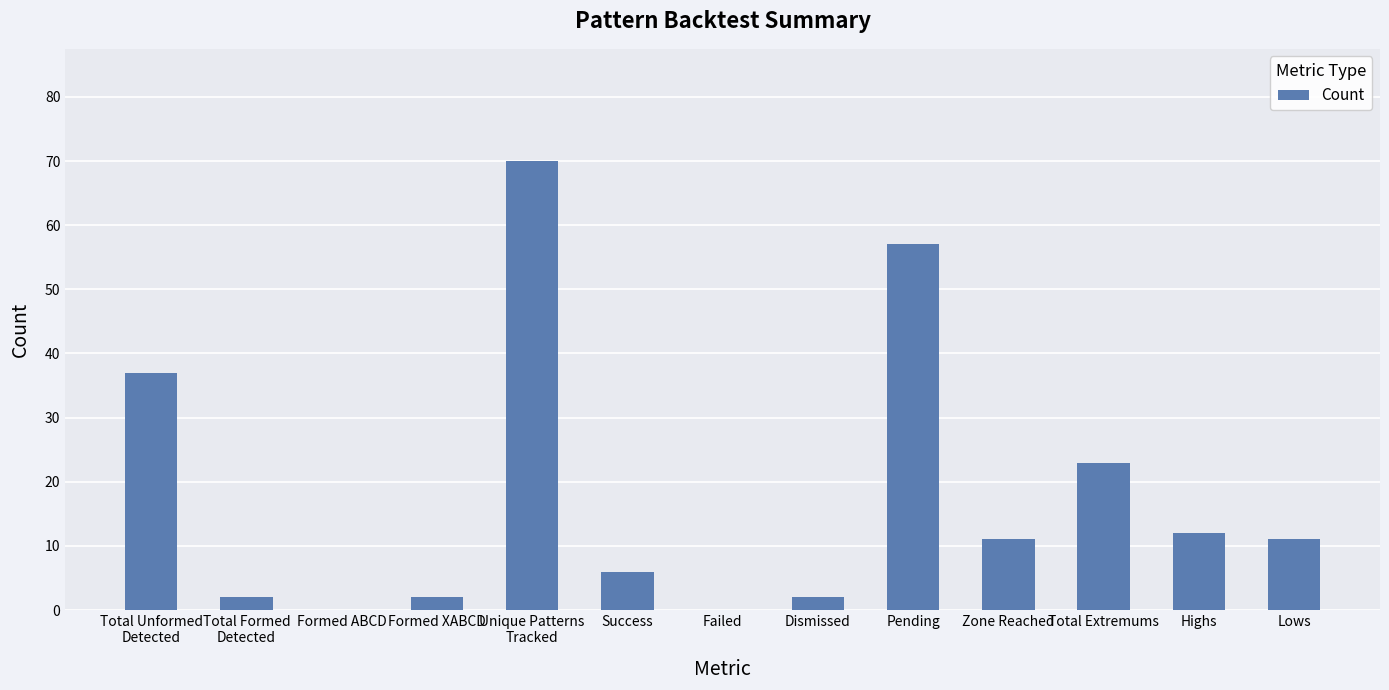

Where does the data first go above 11?

Total Unformed
Detected